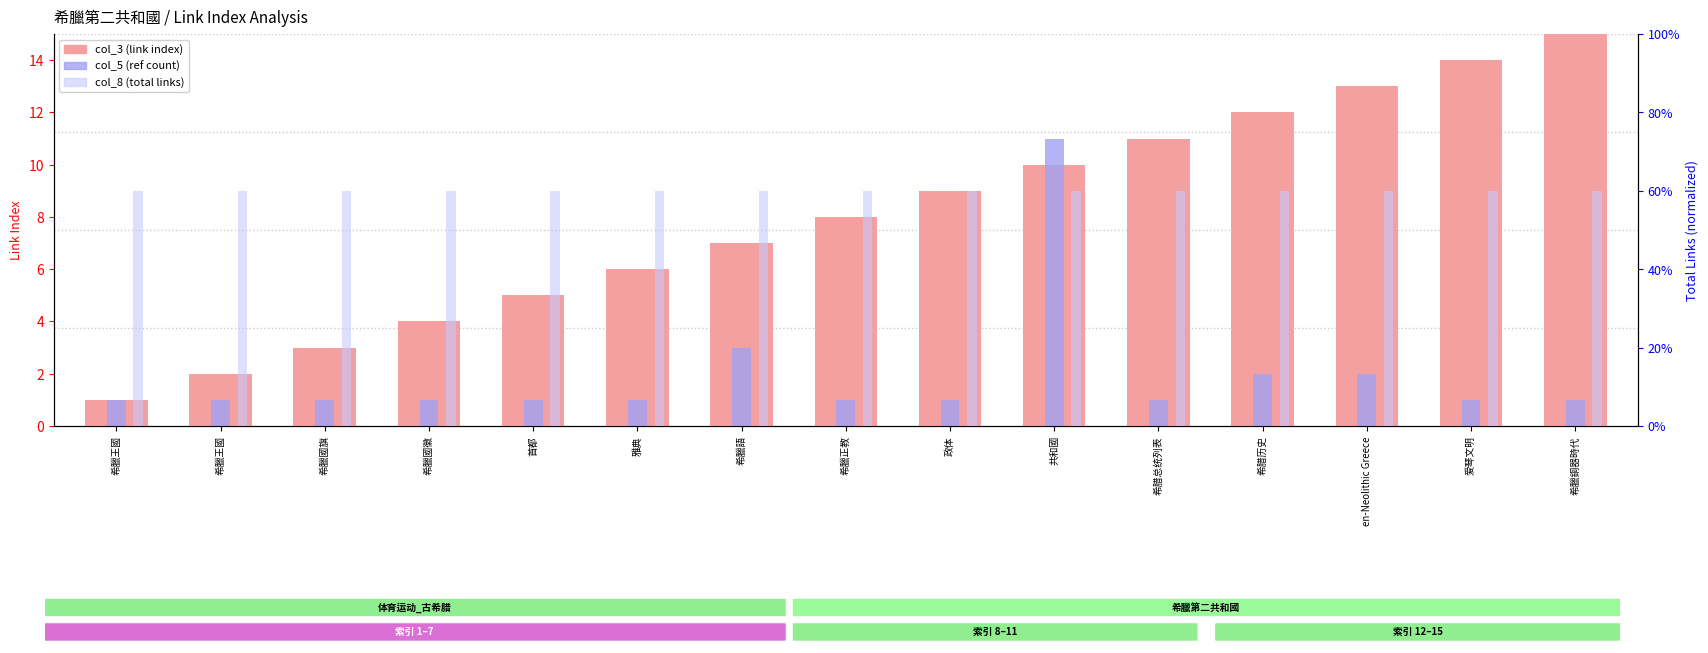

How many col_5 (ref count) values are between 1 and 2?

13